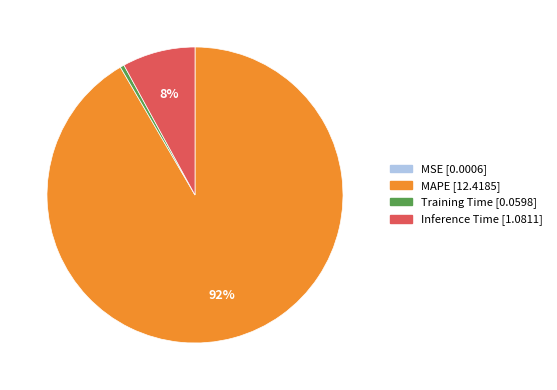

True or false: Inference Time accounts for 18% of the total.

False